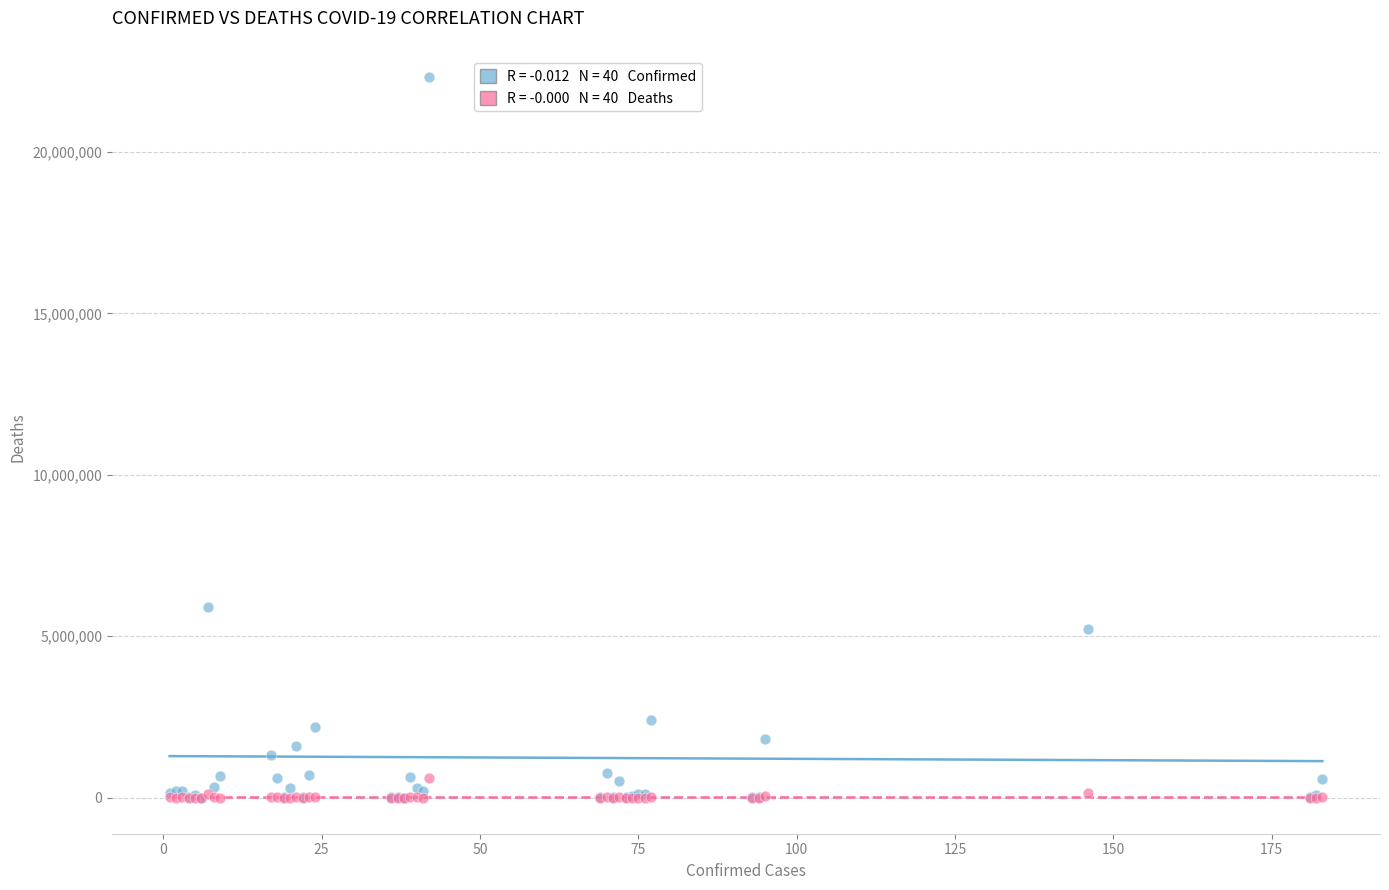

Across all series, what Y value is closest to 11164127?

5915695